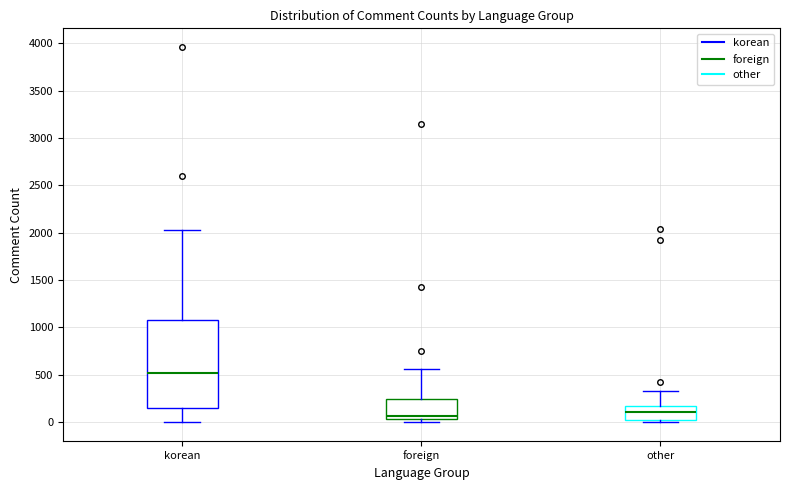

Reading left to right, read every box against the y-axis: the position of its median line, the range the box covers, and the ends of its whiskers. The values are not printed on the chart, so give them approximately, as read against the axis.

korean: median 500, box 150 to 1100, whiskers 0 to 2050
foreign: median 50 (just above the box's lower edge), box 50 to 250, whiskers 0 to 550
other: median 100, box 50 to 150, whiskers 0 to 350